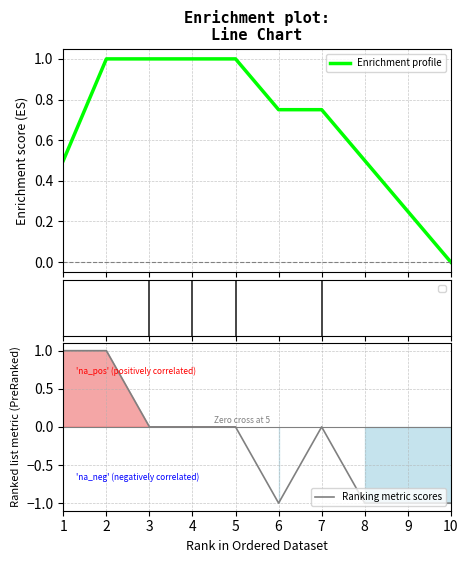

How many values in Enrichment profile are above zero?

9